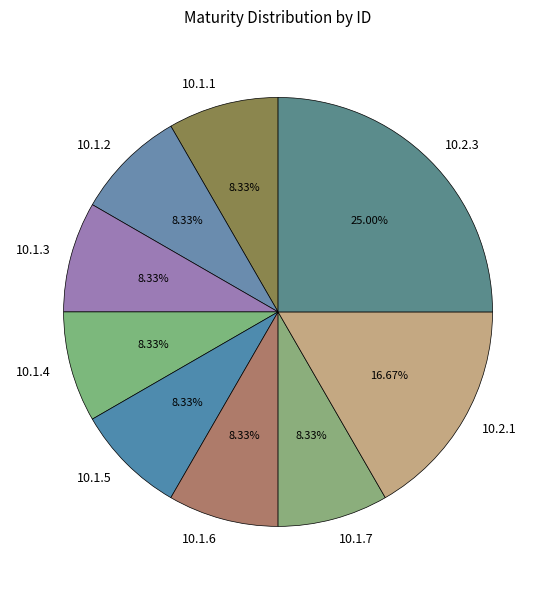

What is the largest slice in the pie chart?

10.2.3